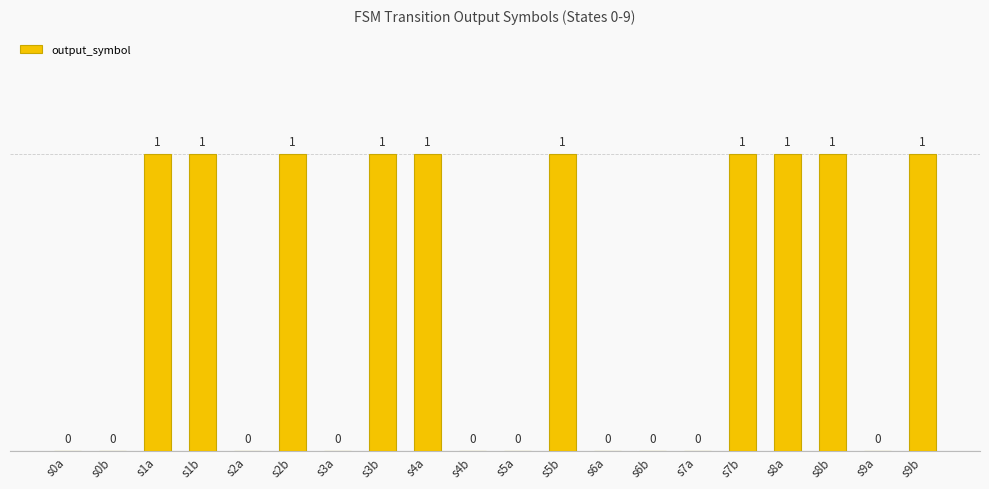

What is the change in value from s5a to s7b?

+1